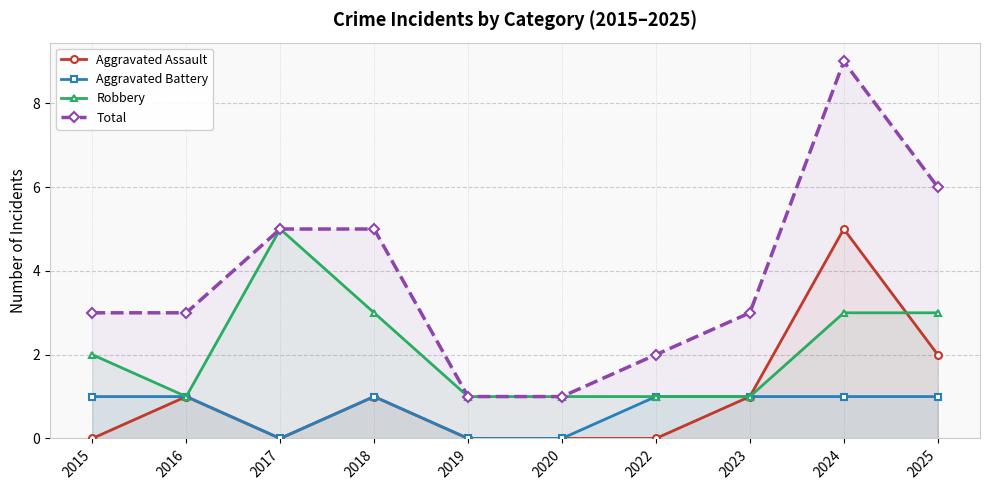

How many values in Aggravated Battery are above zero?

7